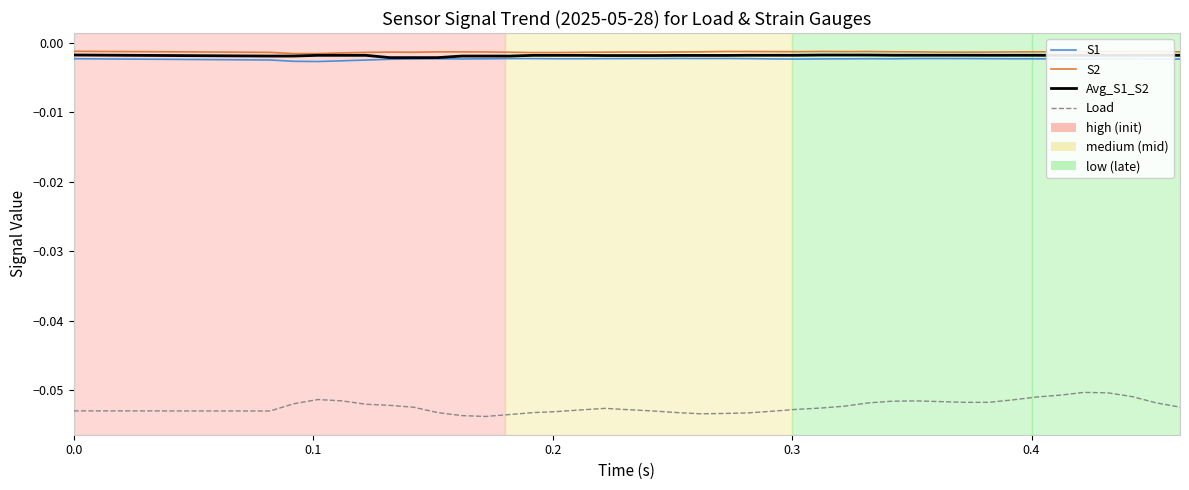

Which series has the largest range (max minus min)?

Load